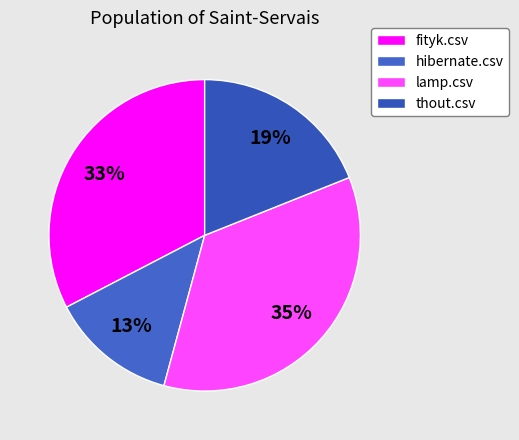

Between thout.csv and fityk.csv, which is larger?

fityk.csv